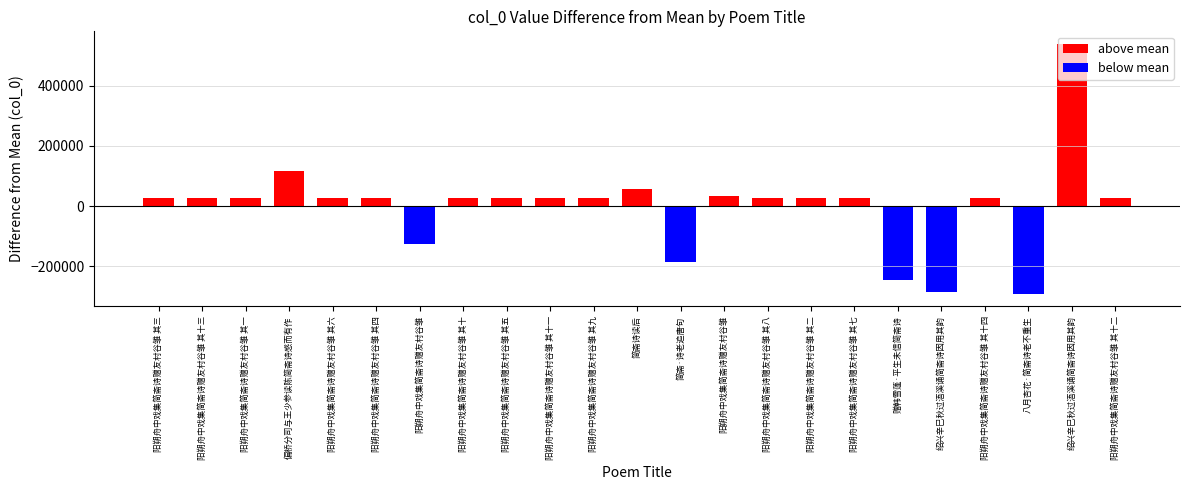

What is the difference between the values at 阳朔舟中戏集简斋诗赠友村谷雏 其六 and 八月杏花·简斋诗老不重生?

319326